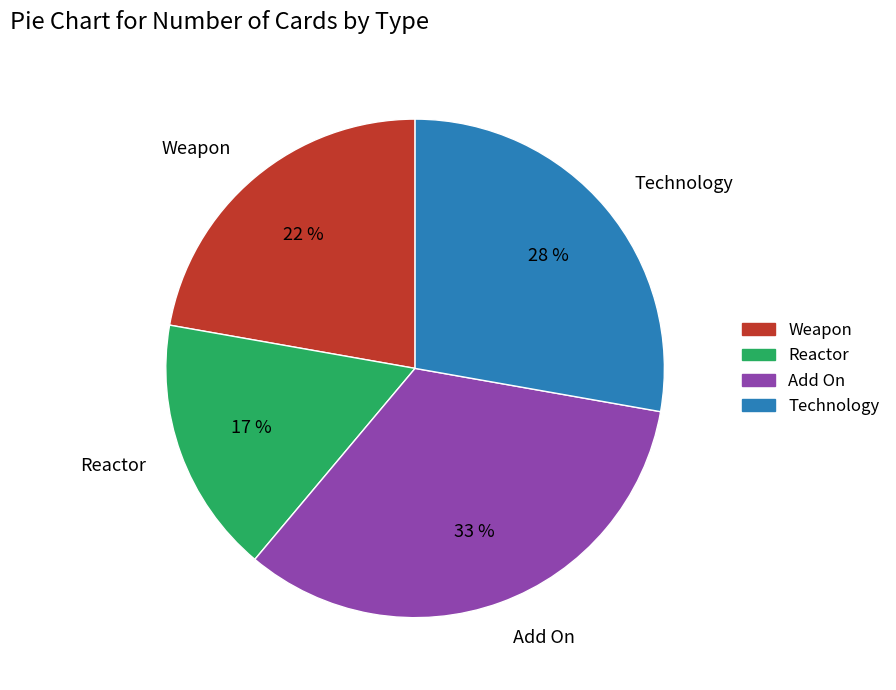

The Reactor slice represents 17% of the pie. True or false?

True